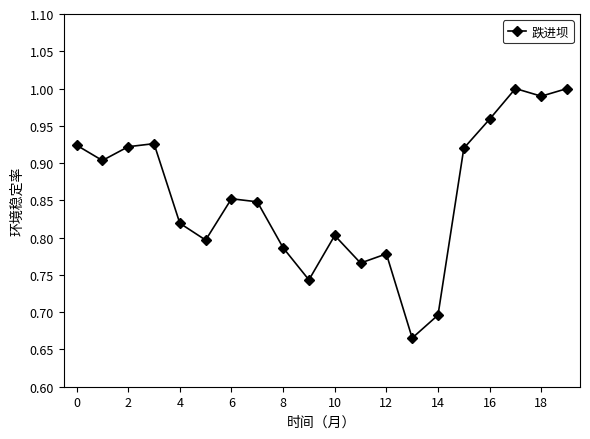

How many interior local valleys (lower than both neighbors) does the data have?

6